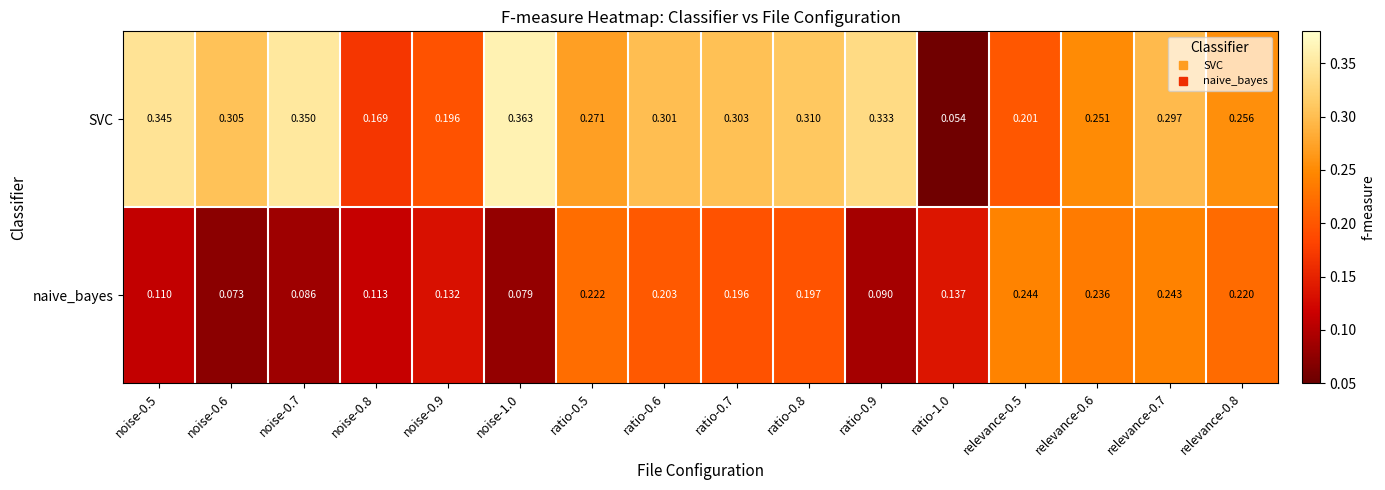

Between noise-0.7 and relevance-0.6, which series saw the biggest shift?

naive_bayes